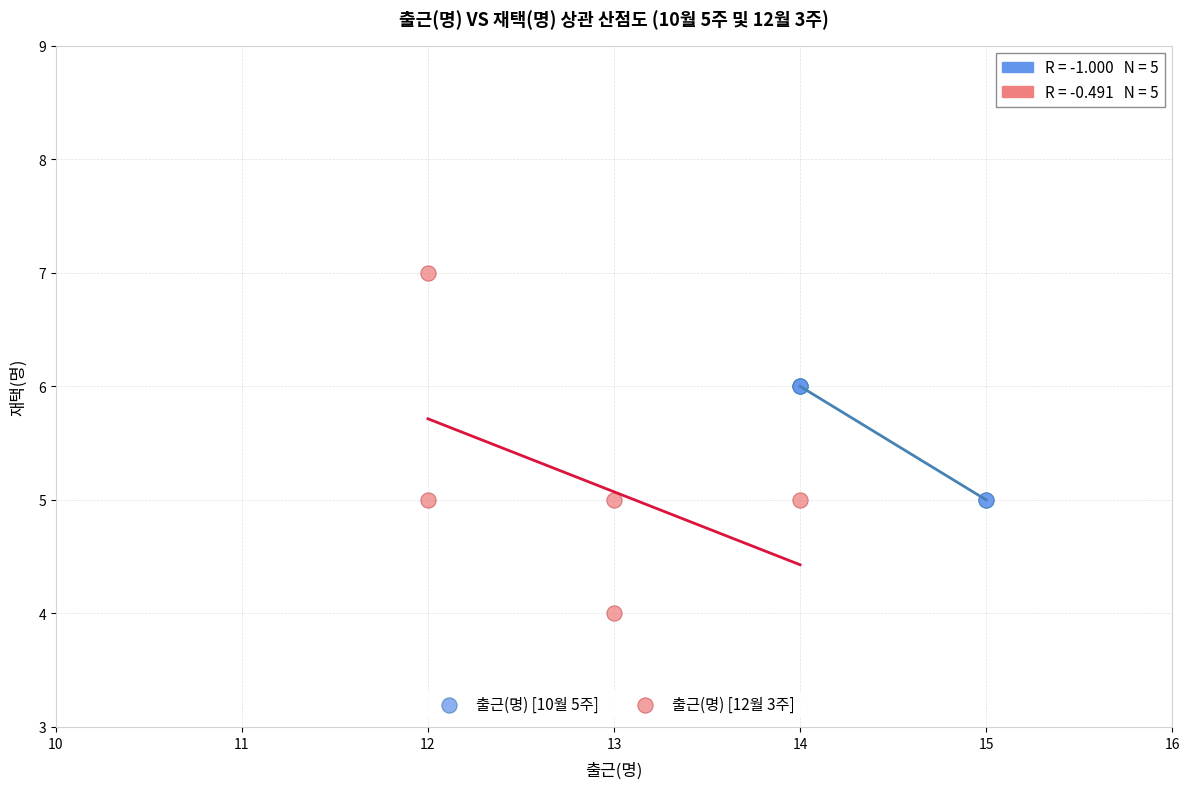

Which series has the largest Y range (max minus min)?

출근(명) [12월 3주]